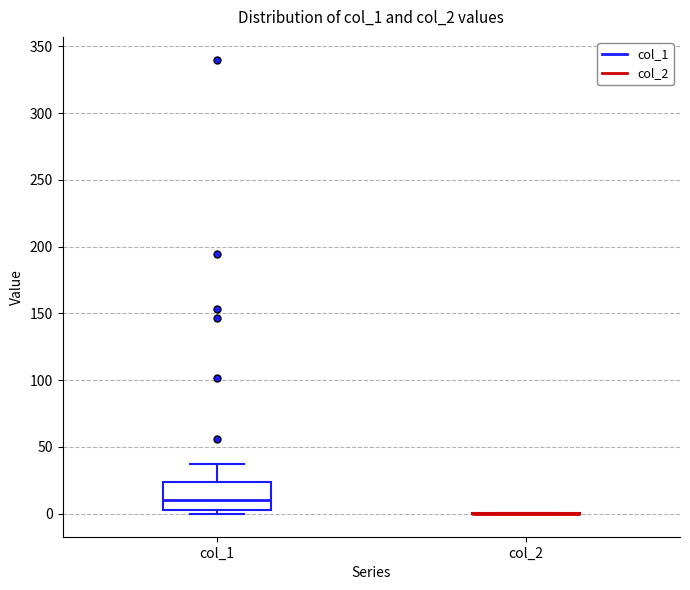

Reading left to right, transcribe this box plot: for each box, give where its median line is, the range the box spans, and where its two whiskers end, as read against the y-axis. The values are not printed on the chart, so give them approximately, as read against the axis.

col_1: median 10, box 5 to 25, whiskers 0 to 35
col_2: box collapsed to a line at 0, whiskers 0 to 0